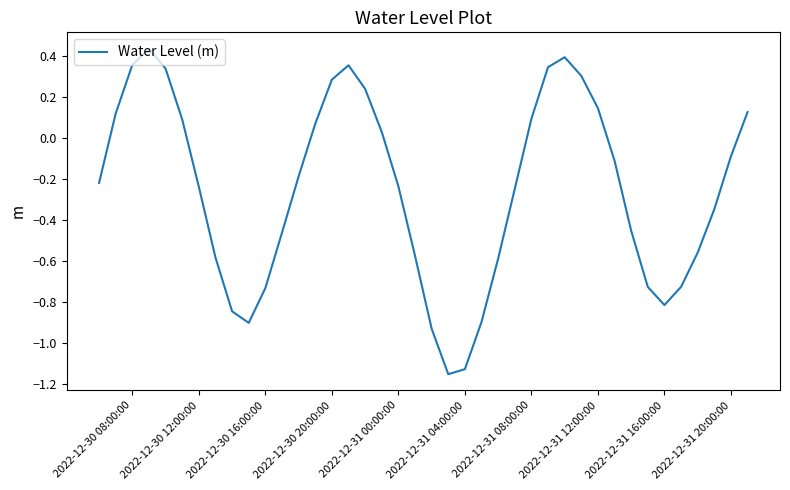

What is the difference between the maximum and minimum values?

1.6